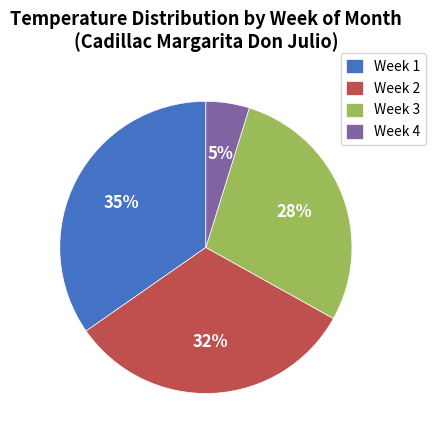

Rank the categories by value from lowest to highest.

Week 4, Week 3, Week 2, Week 1